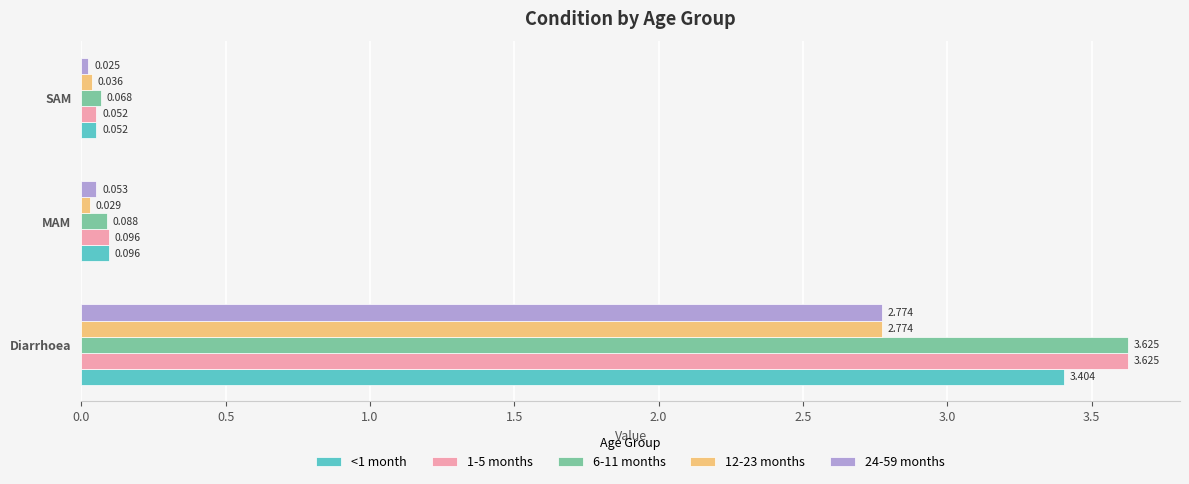

At which label does 24-59 months reach its peak?

Diarrhoea